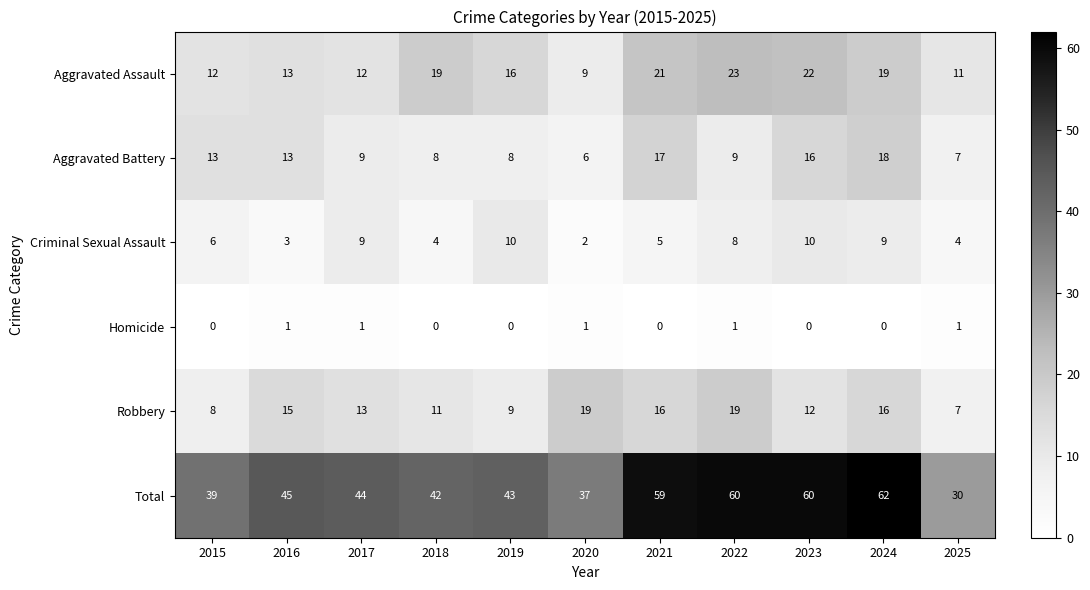

The Criminal Sexual Assault series shows 9 at 2024. True or false?

True